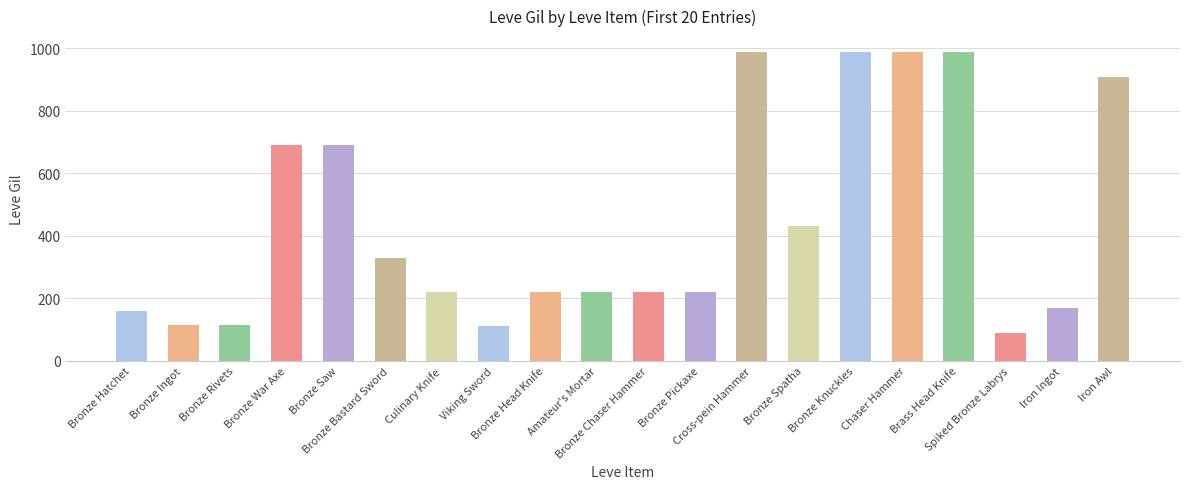

Does the chart contain any negative values?

No